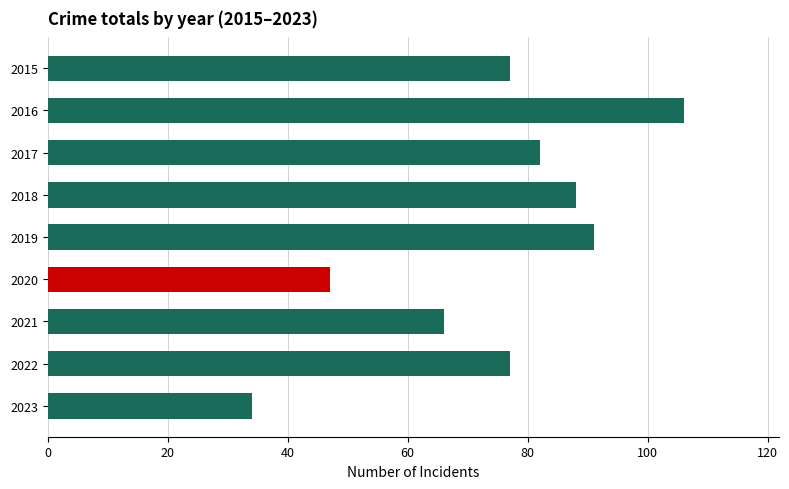

What is the maximum value shown in the chart?

106